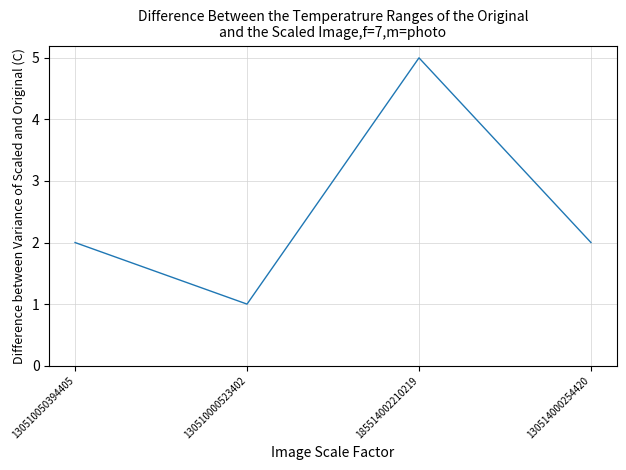

Does the chart display data point markers on the line(s)?

No